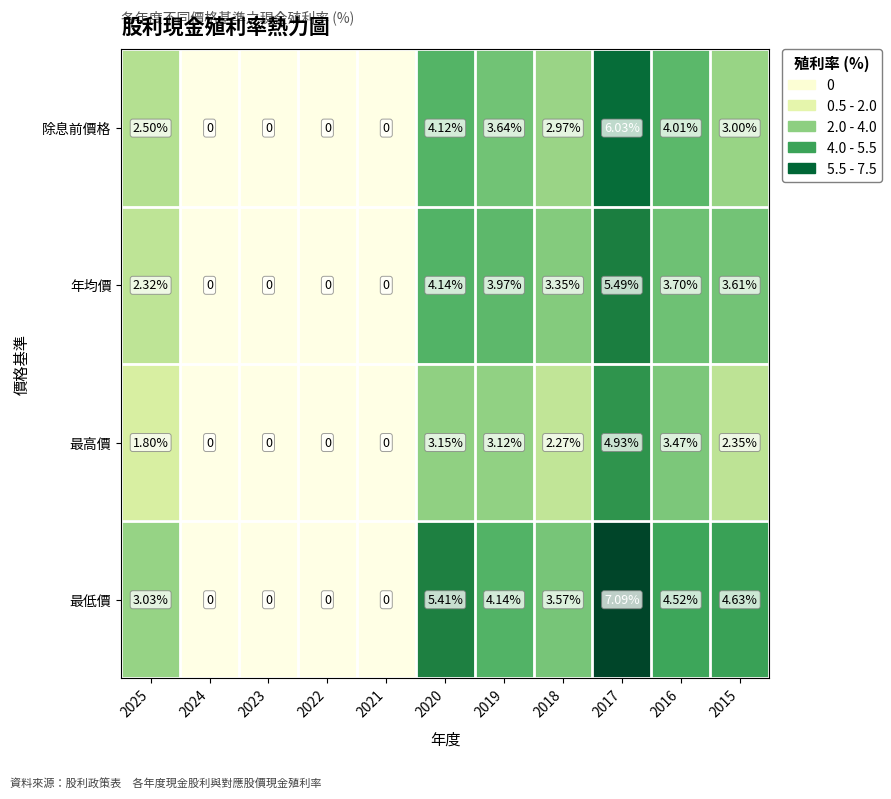

What is the total value across all series at 2019?

14.9